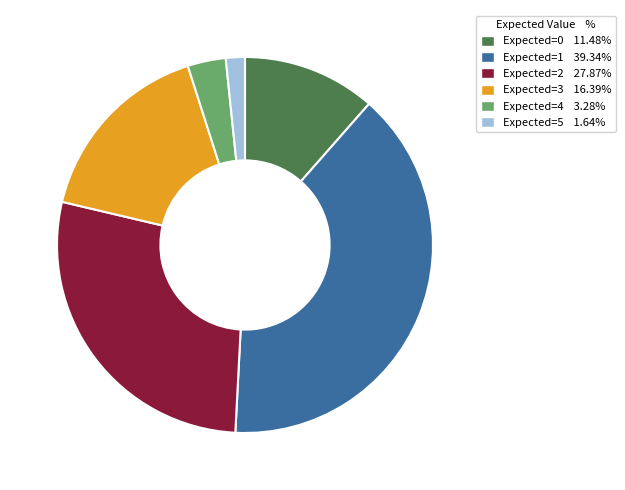

Does any single category account for the majority?

No